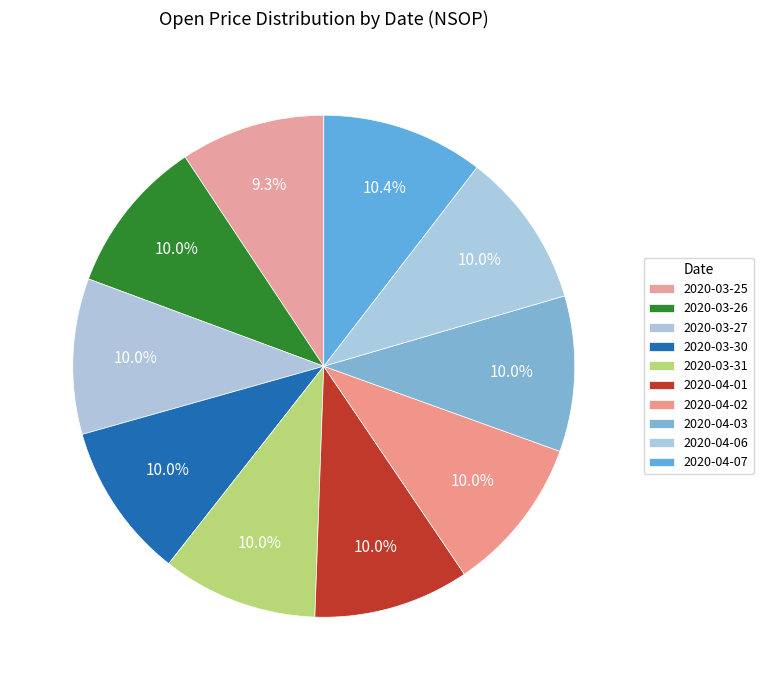

What percentage is the 2020-04-02 slice, to the nearest percent?

10%